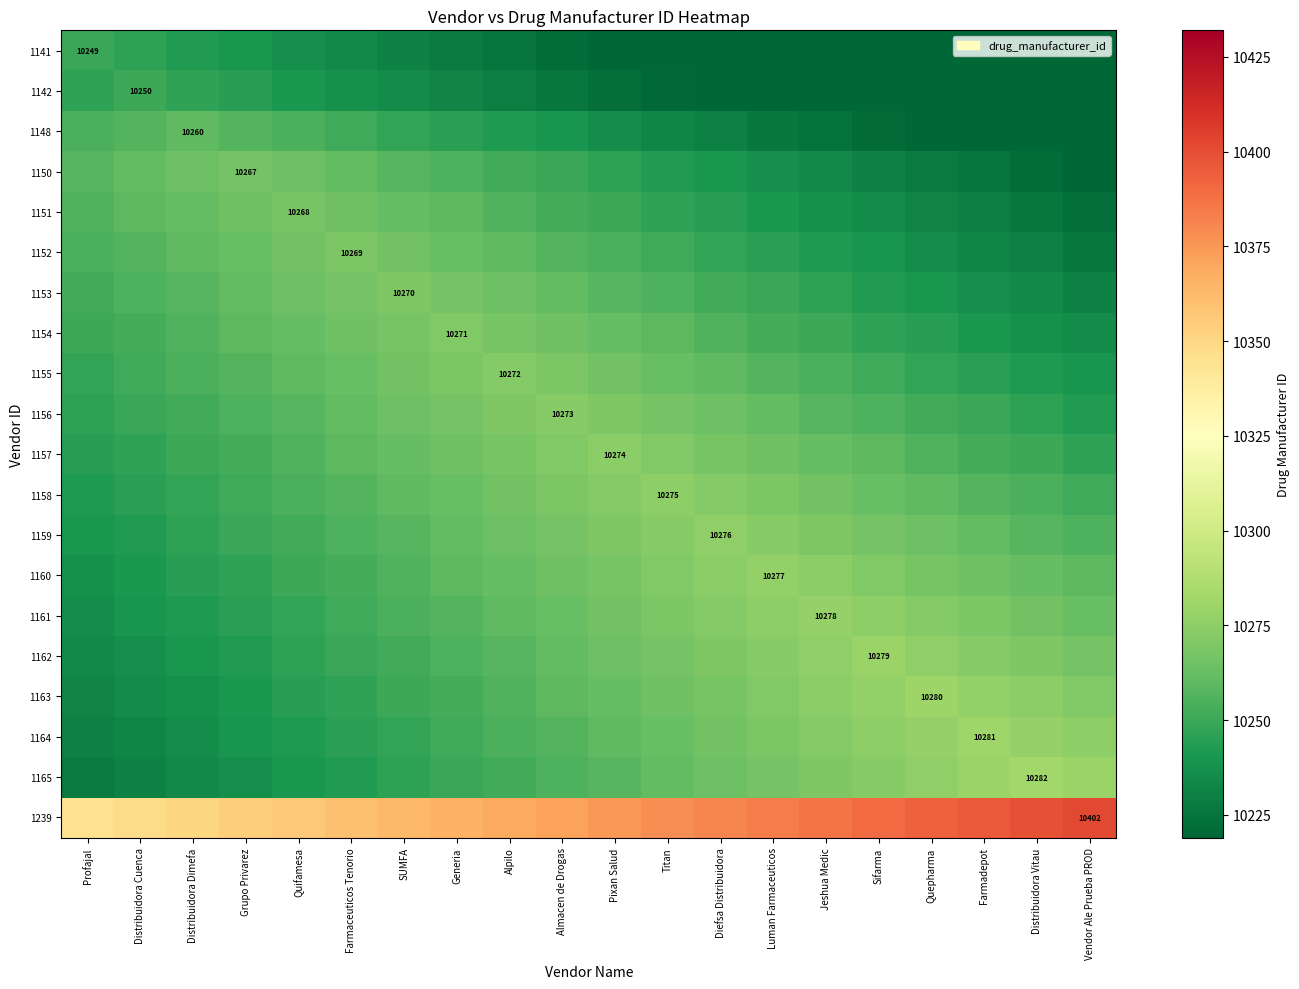

What is the difference between the 1165 values at Almacen de Drogas and Quepharma?

21